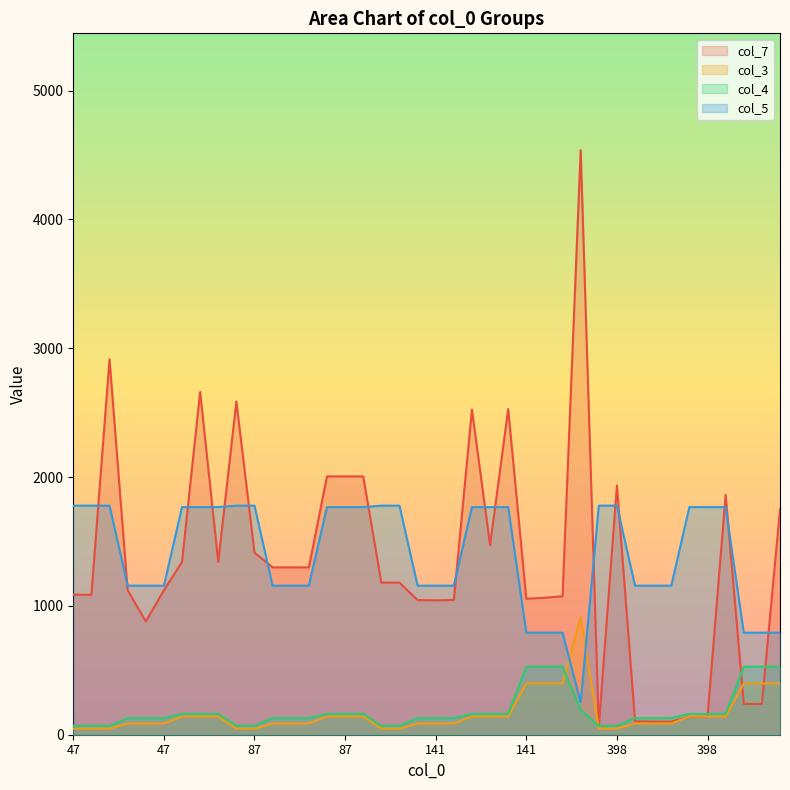

Reading left to right, list all the values displayed in this chart.

col_7: 1087	1086	2914	1122	879	1121	1341	2661	1342	2586	1413	1299	1299	1299	2005	2005	2005	1181	1181	1045	1043	1046	2524	1472	2528	1055	1063	1075	4537	65	1935	104	102	102	137	140	1862	240	238	1749
col_3: 47	47	47	87	87	87	141	141	141	47	47	87	87	87	141	141	141	47	47	87	87	87	141	141	141	398	398	398	912	47	47	87	87	87	141	141	141	398	398	398
col_4: 69	69	69	129	129	129	162	162	162	69	69	129	129	129	162	162	162	69	69	129	129	129	162	162	162	528	528	528	194	69	69	129	129	129	162	162	162	528	528	528
col_5: 1778	1778	1778	1157	1157	1157	1767	1767	1767	1778	1778	1157	1157	1157	1767	1767	1767	1778	1778	1157	1157	1157	1767	1767	1767	792	792	792	251	1778	1778	1157	1157	1157	1767	1767	1767	792	792	792